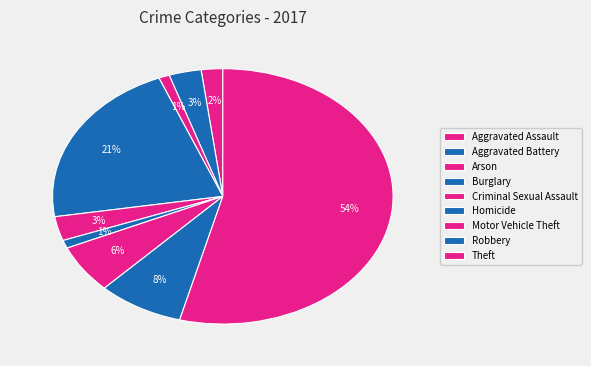

To the nearest percent, what is the average slice percentage?

11%